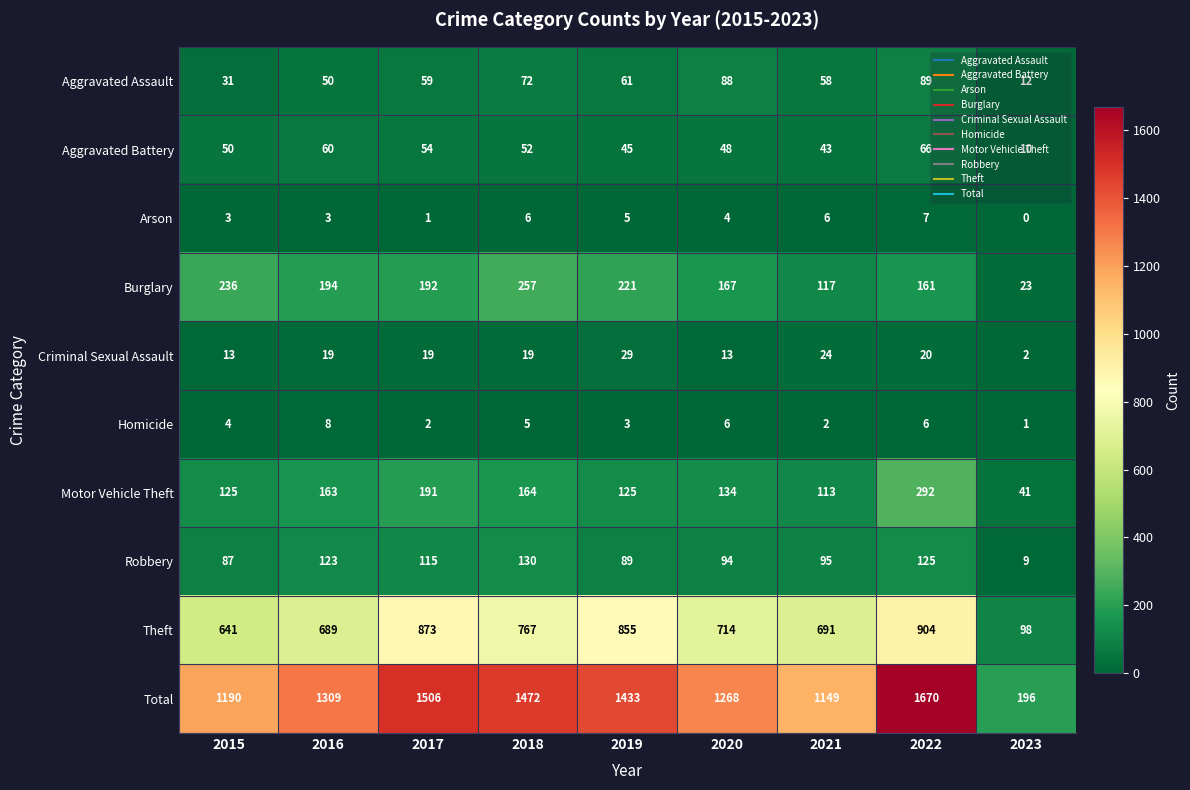

At 2017, list the series in order from largest to smallest.

Total, Theft, Burglary, Motor Vehicle Theft, Robbery, Aggravated Assault, Aggravated Battery, Criminal Sexual Assault, Homicide, Arson